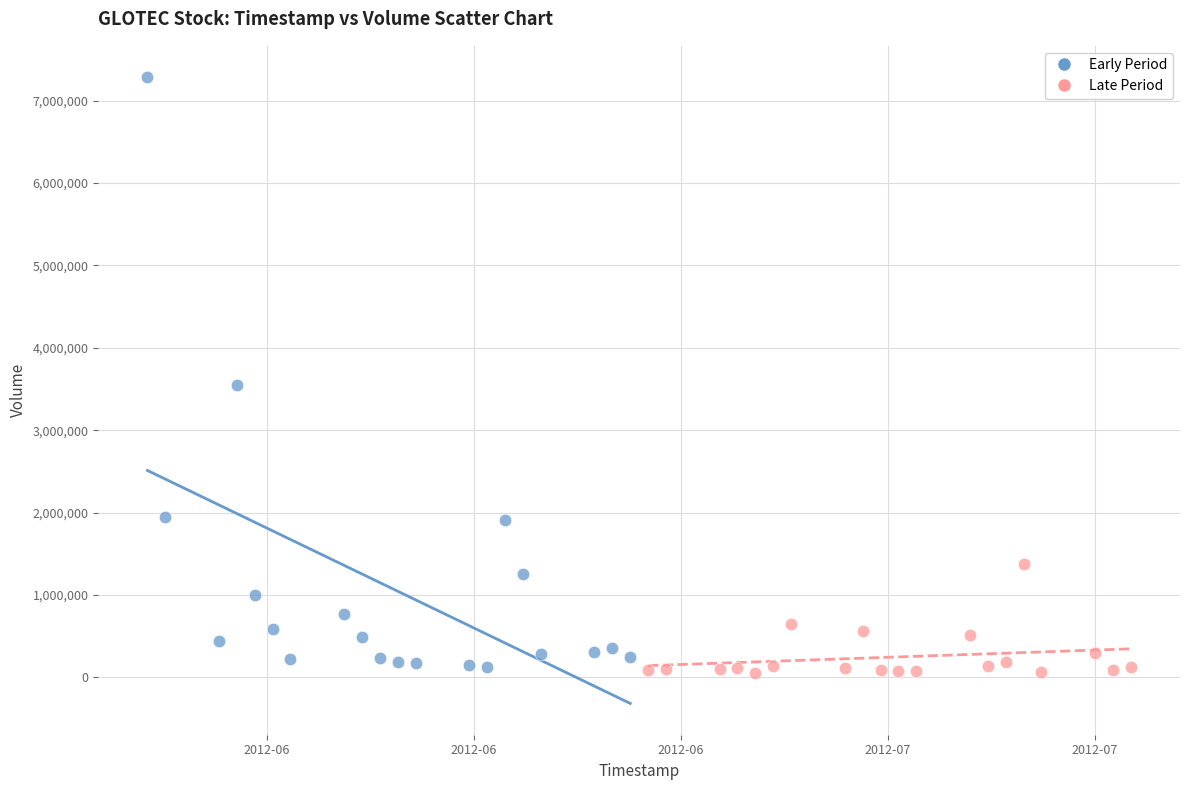

Which series has the widest spread of Y values?

Early Period